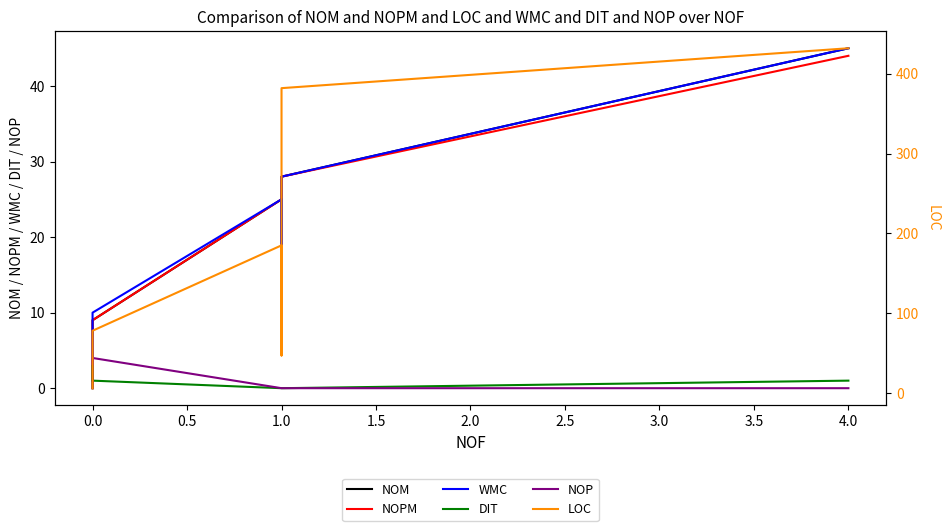

At how many categories does at least one series exceed 386?

1